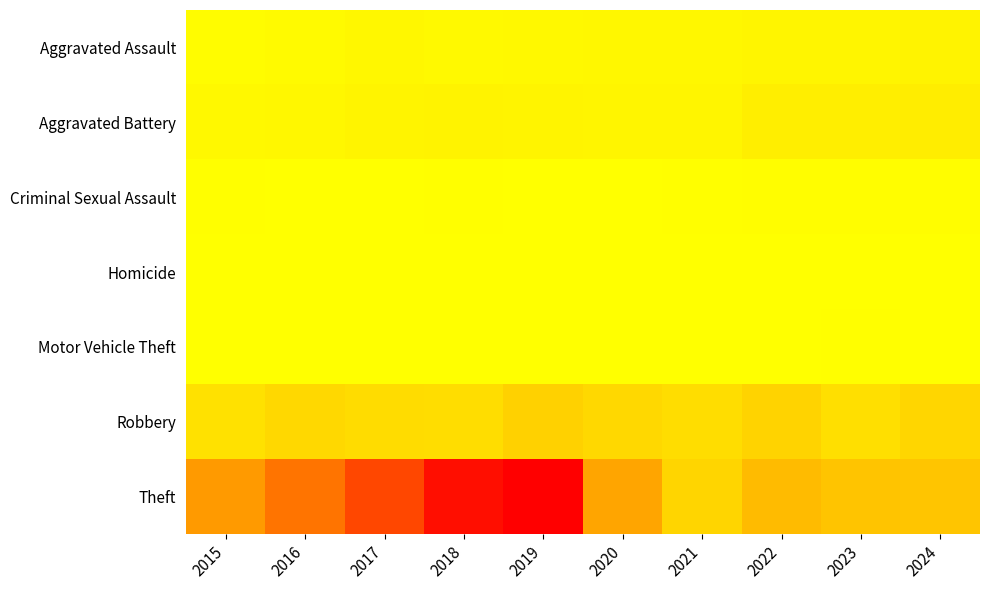

Reading left to right, what are all the values shown in this chart?

Aggravated Assault: 2015=25	2016=40	2017=59	2018=45	2019=55	2020=61	2021=63	2022=76	2023=77	2024=91
Aggravated Battery: 2015=53	2016=57	2017=85	2018=91	2019=87	2020=76	2021=78	2022=128	2023=128	2024=143
Criminal Sexual Assault: 2015=8	2016=5	2017=4	2018=6	2019=4	2020=1	2021=10	2022=16	2023=14	2024=14
Homicide: 2015=0	2016=1	2017=1	2018=1	2019=1	2020=2	2021=2	2022=4	2023=2	2024=3
Motor Vehicle Theft: 2015=0	2016=2	2017=1	2018=1	2019=0	2020=1	2021=1	2022=2	2023=6	2024=2
Robbery: 2015=237	2016=303	2017=275	2018=263	2019=357	2020=308	2021=270	2022=339	2023=247	2024=325
Theft: 2015=755	2016=918	2017=1108	2018=1355	2019=1417	2020=703	2021=331	2022=535	2023=461	2024=451